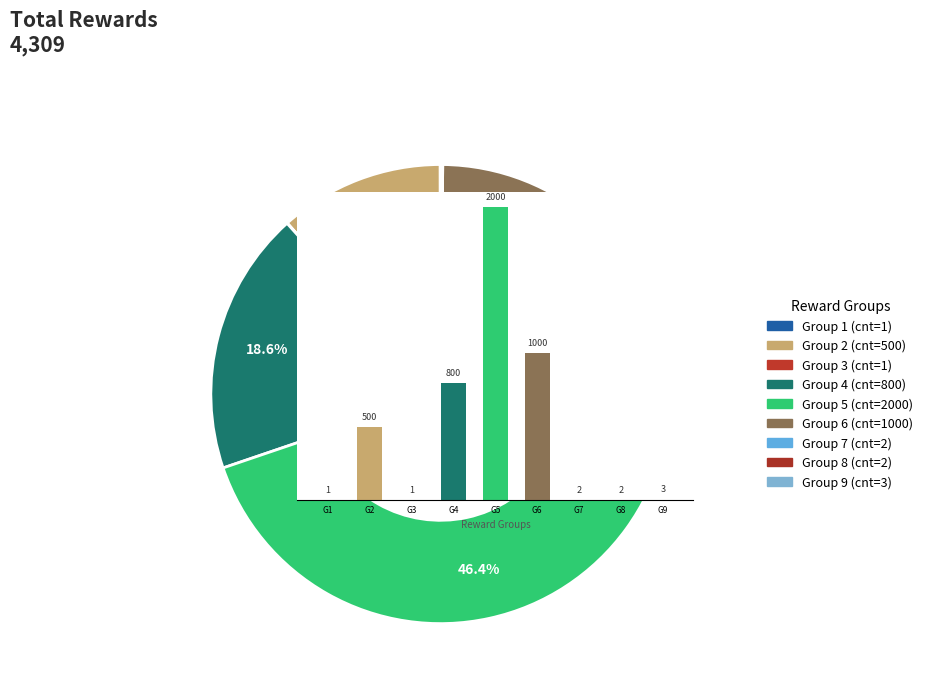

Which slice is the smallest?

G1